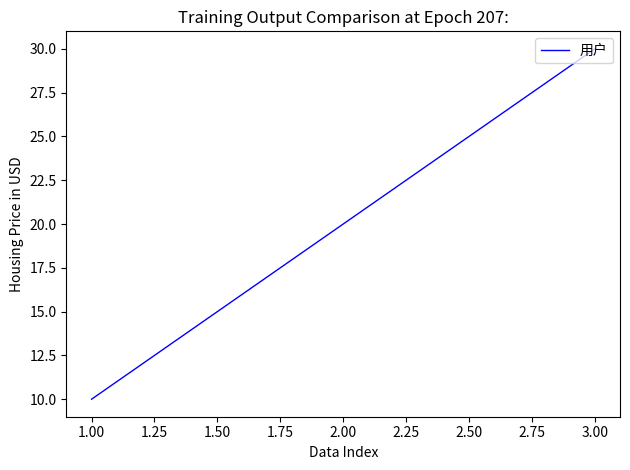

At which category does the chart reach its peak across all series?

3.00